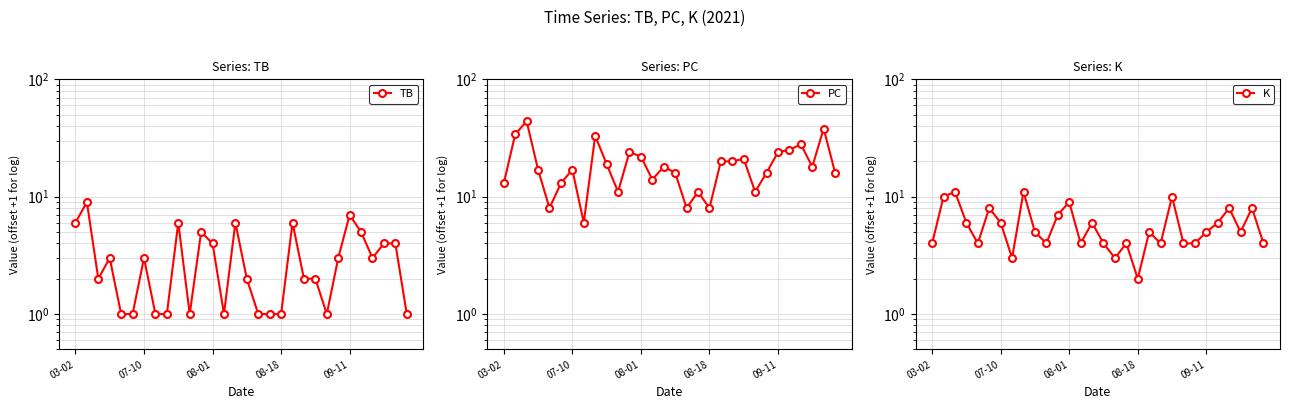

How many interior local valleys does the TB series have?

5